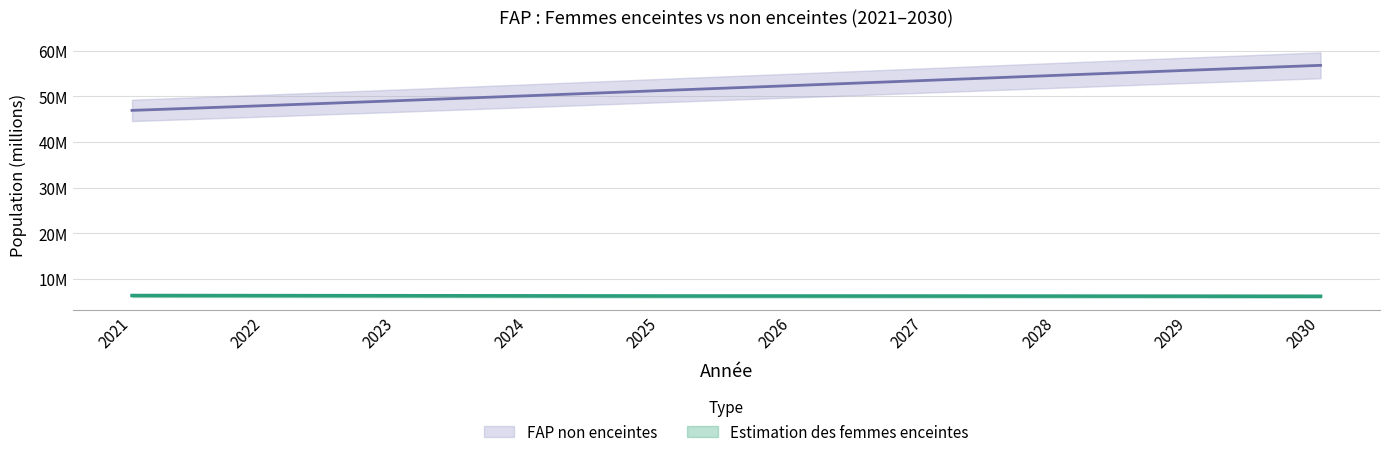

Reading left to right, what are all the values shown in this chart?

Estimation des femmes enceintes: 2021=6.3	2022=6.3	2023=6.3	2024=6.3	2025=6.2	2026=6.2	2027=6.2	2028=6.2	2029=6.2	2030=6.2
FAP non enceintes: 2021=46.9	2022=48.0	2023=49.1	2024=50.2	2025=51.3	2026=52.4	2027=53.5	2028=54.6	2029=55.7	2030=56.8